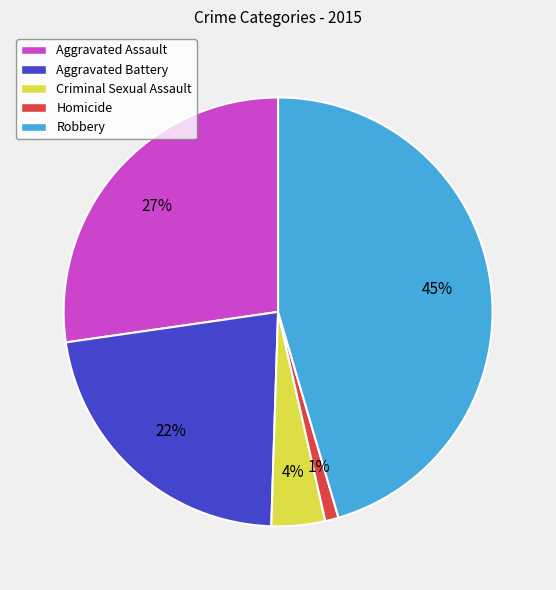

To the nearest percent, what is the average slice percentage?

20%